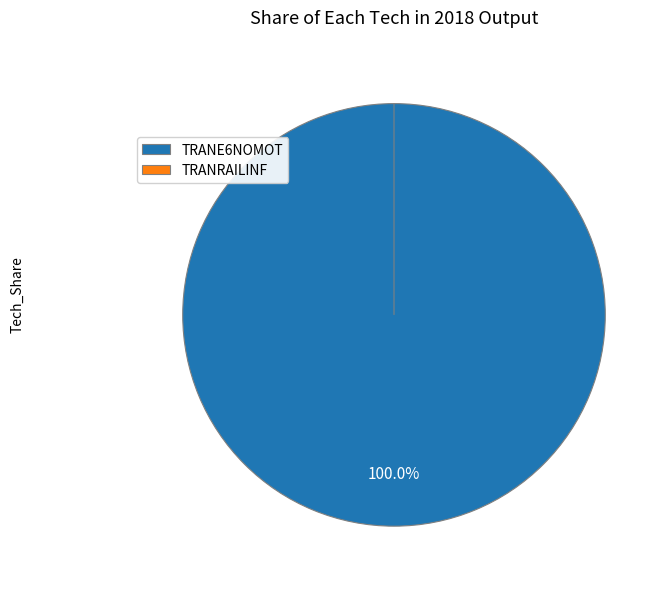

Is it true that TRANRAILINF is 0% of the pie?

True